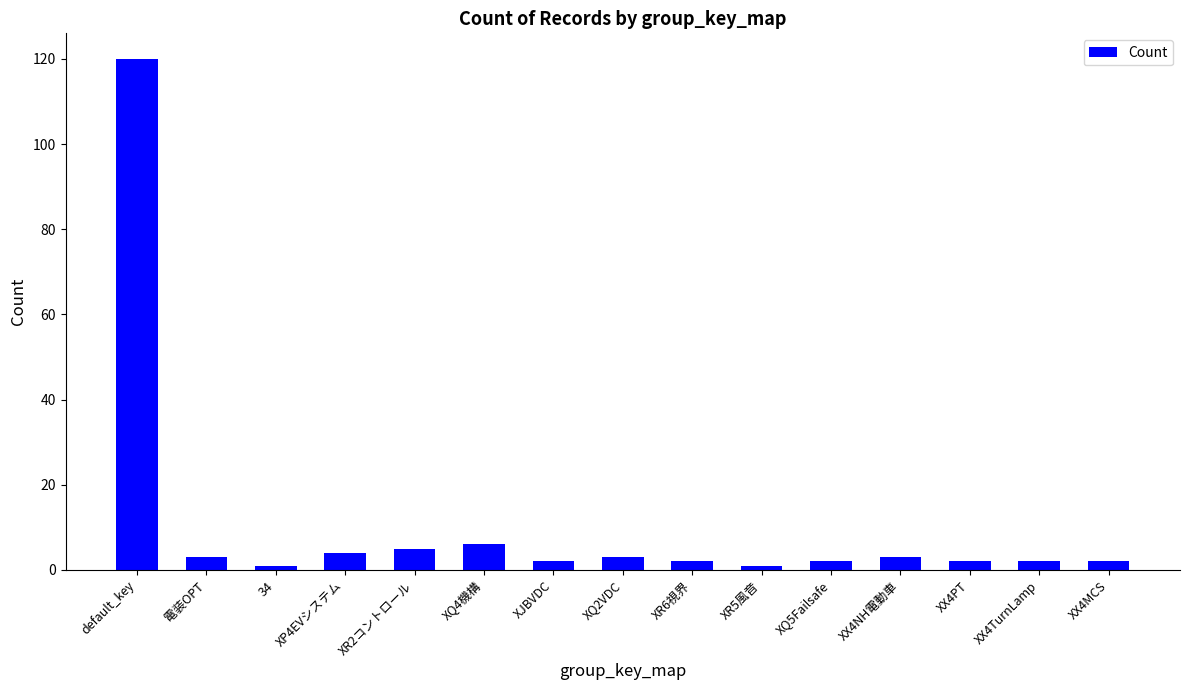

What is the ratio of the value at XP4EVシステム to the value at XQ2VDC?

1.3